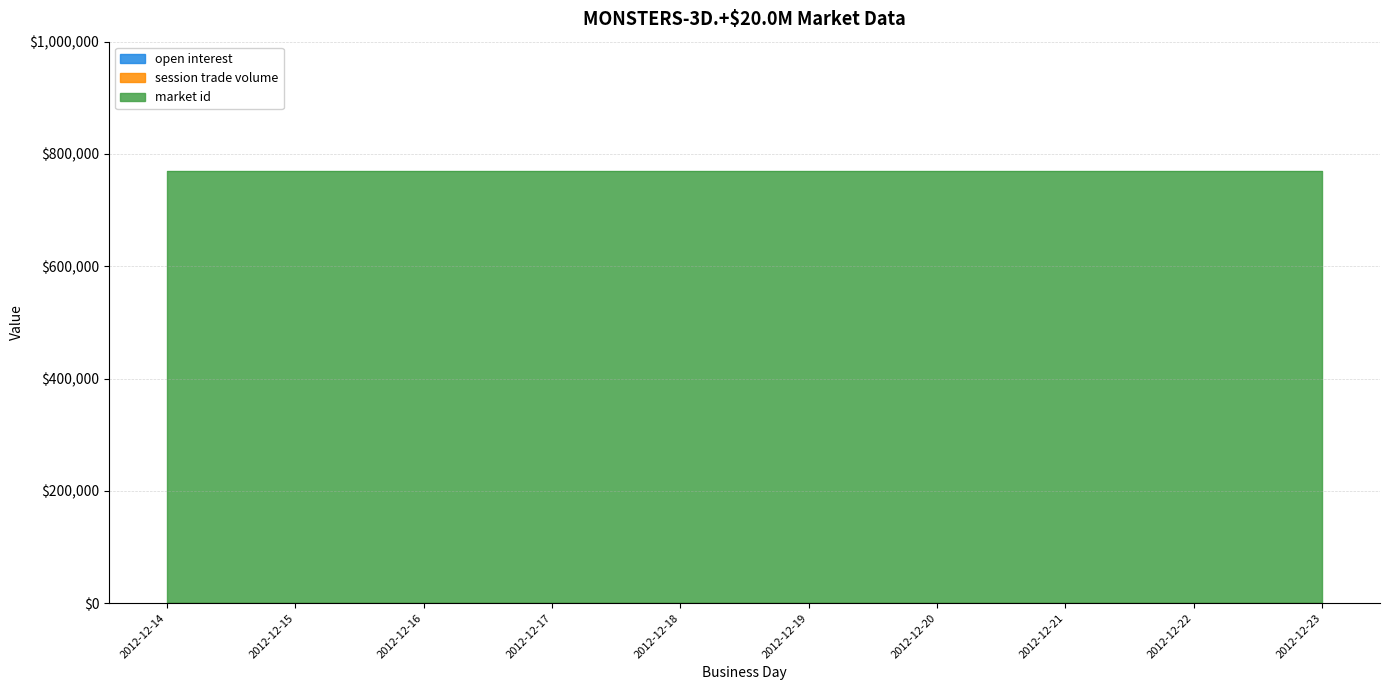

What is the approximate value of market id at 2012-12-18?

768810